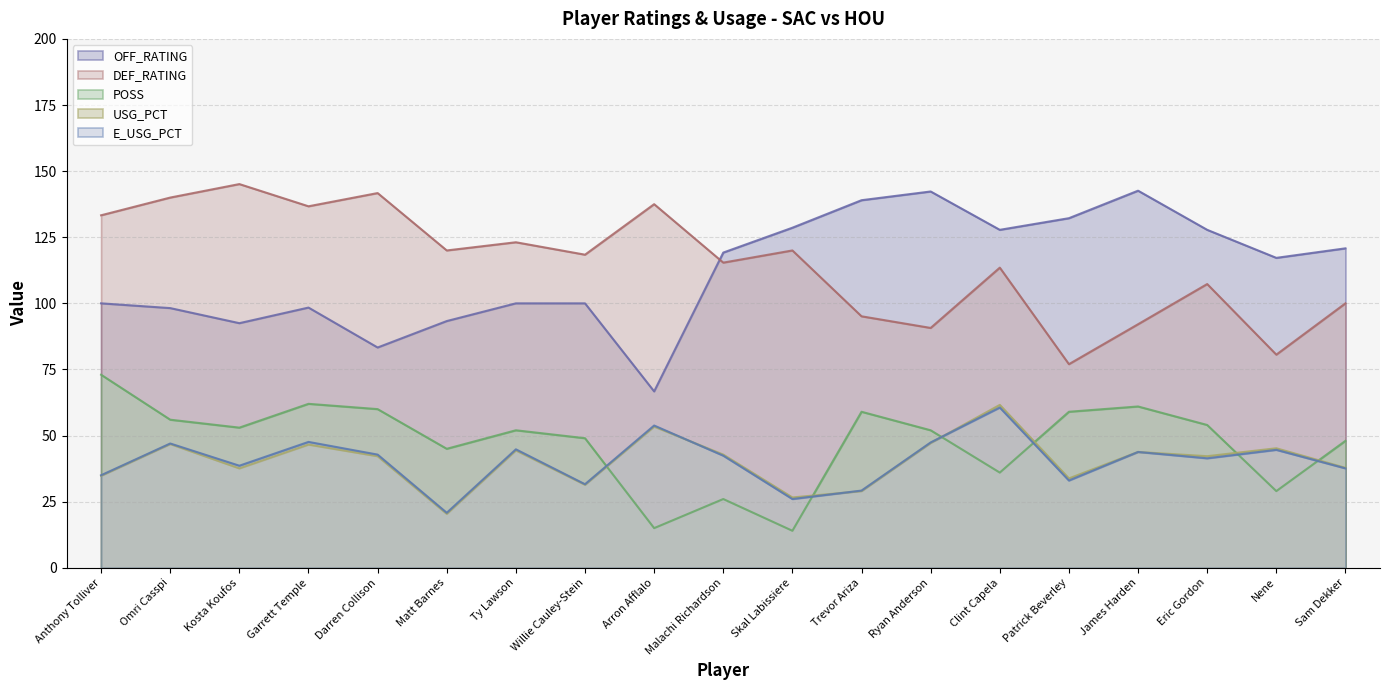

What position from the left is Arron Afflalo?

9